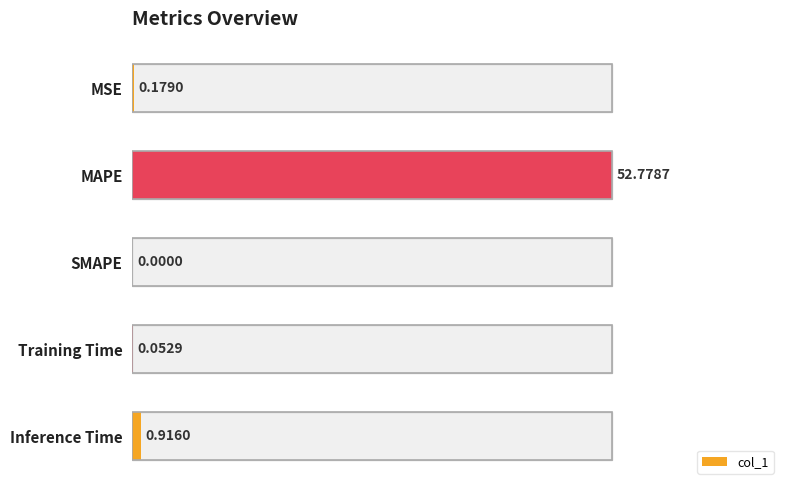

How many positive values are there?

4